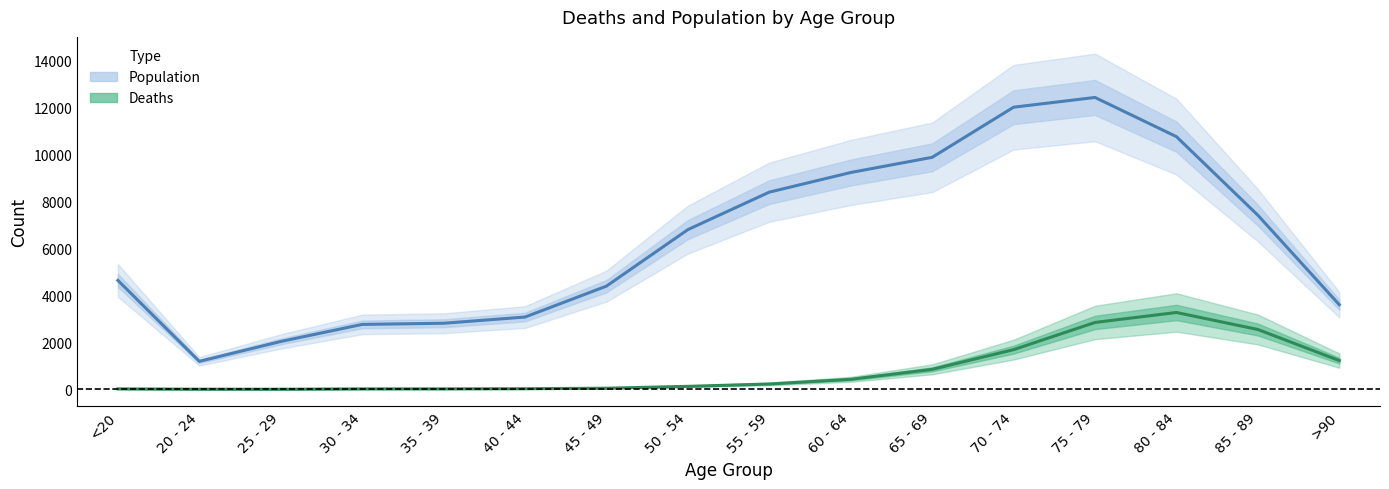

Which series has the largest range (max minus min)?

Population